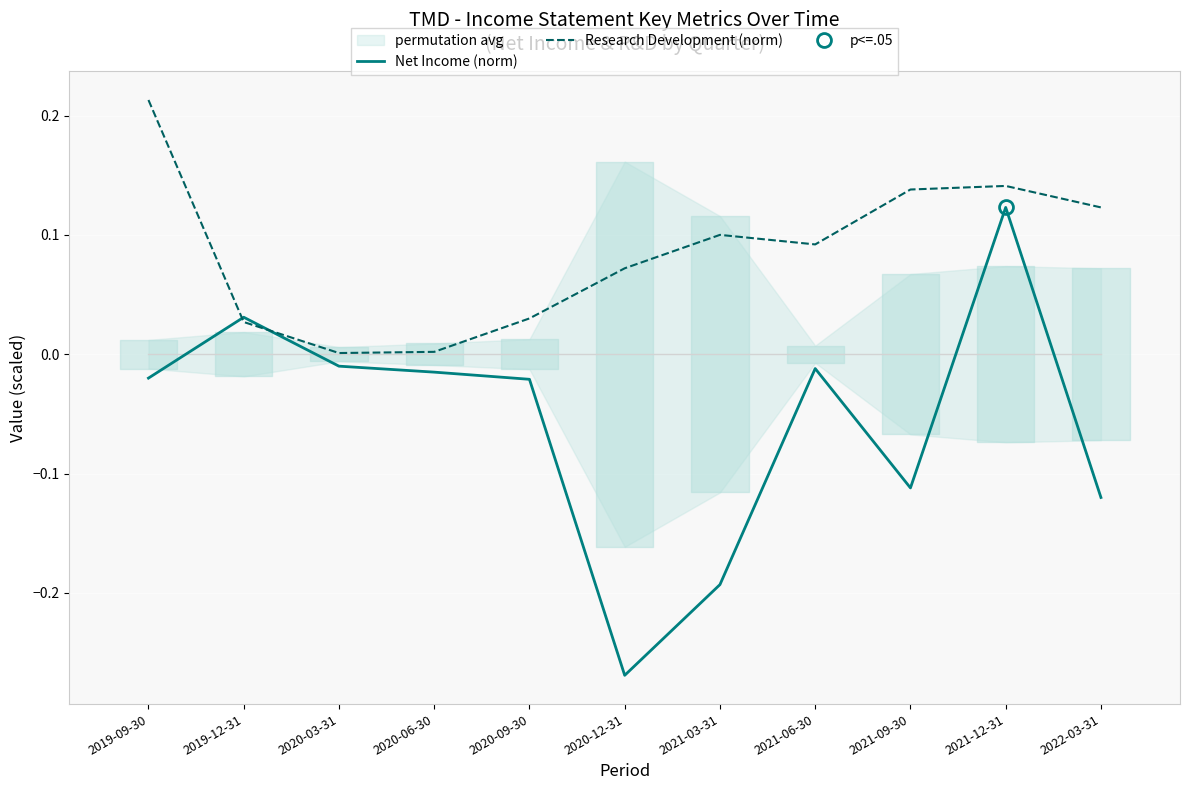

What is the difference between the Net Income (norm) values at 2021-09-30 and 2019-12-31?

0.1